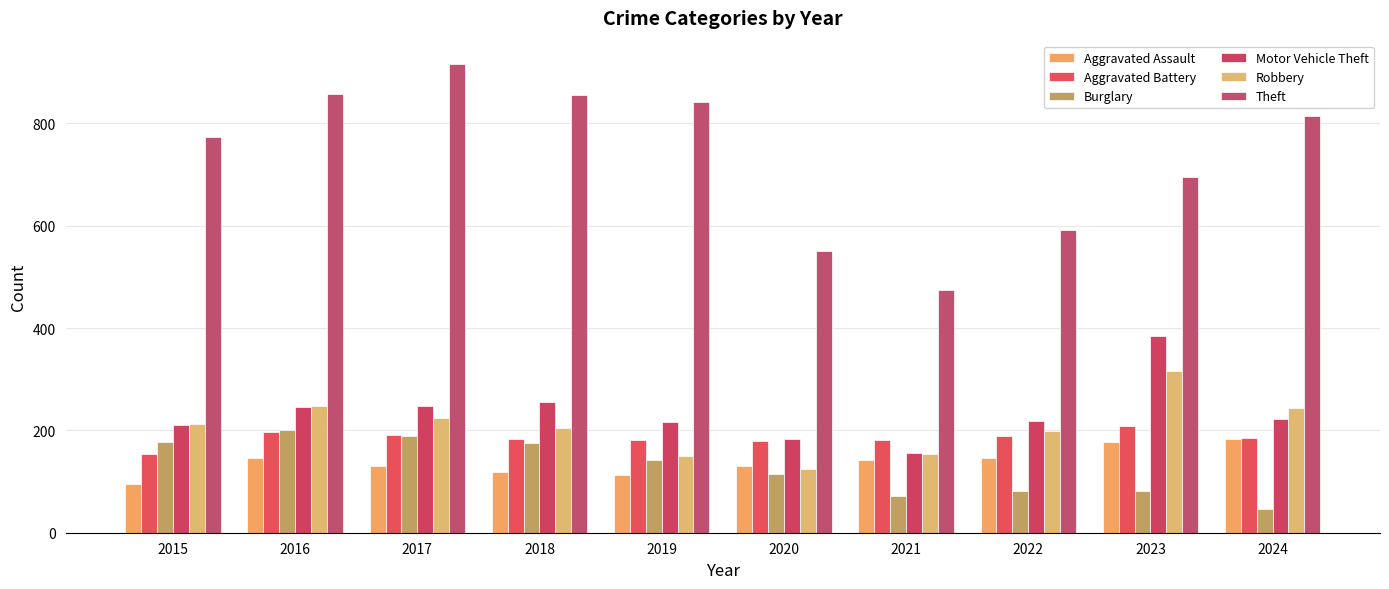

What value does the Burglary series have at 2019?

143